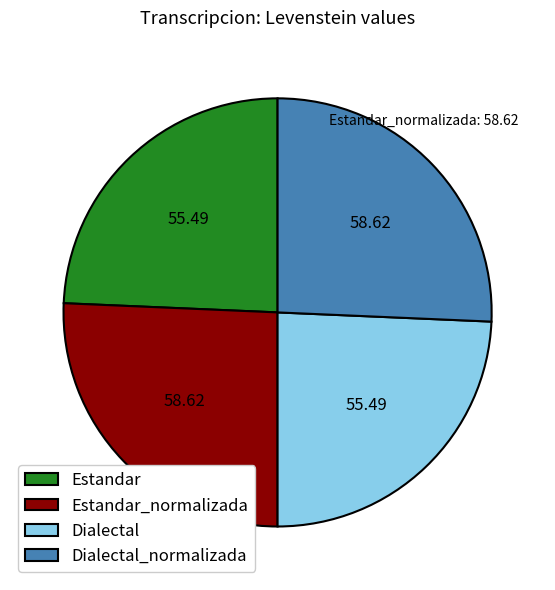

Is there a majority slice in this chart?

No